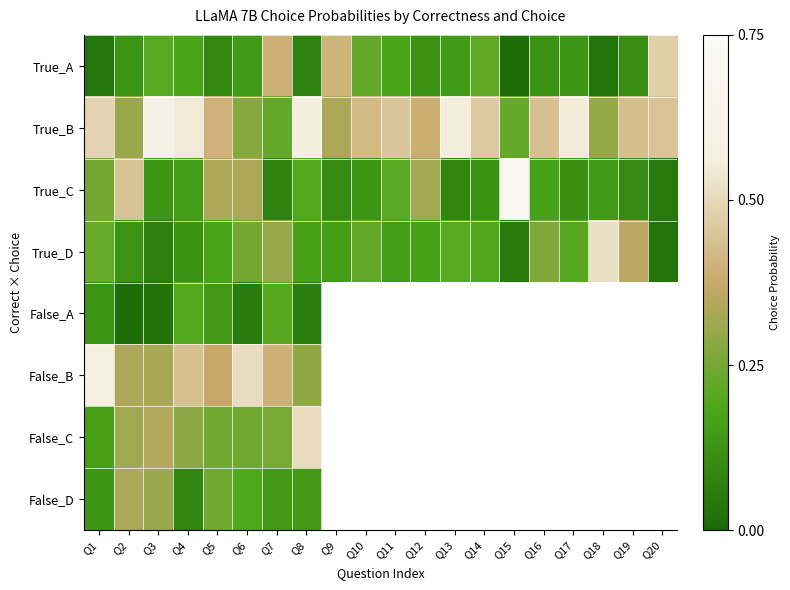

Is it true that False_D equals 0.3 at Q2?

True